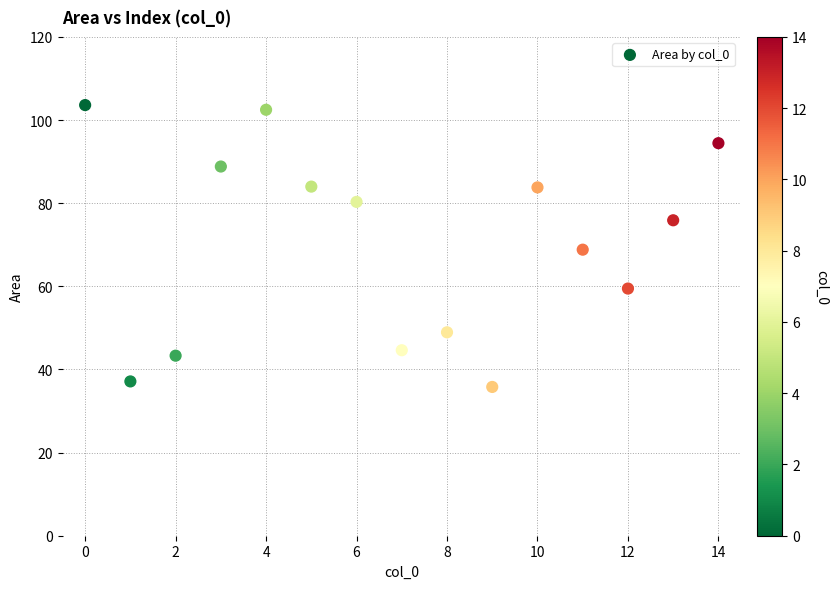

What is the range of Y values (max minus min)?

67.8